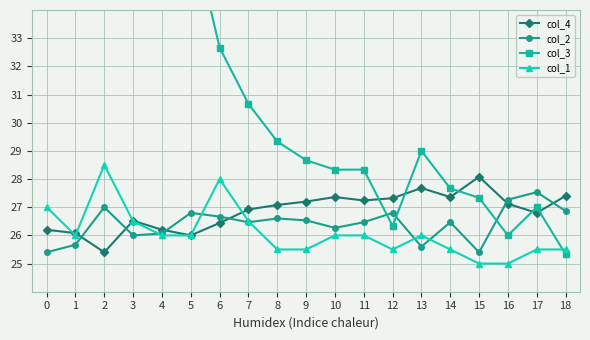

Which series ends up on top after the final intersection of col_4 and col_2?

col_4